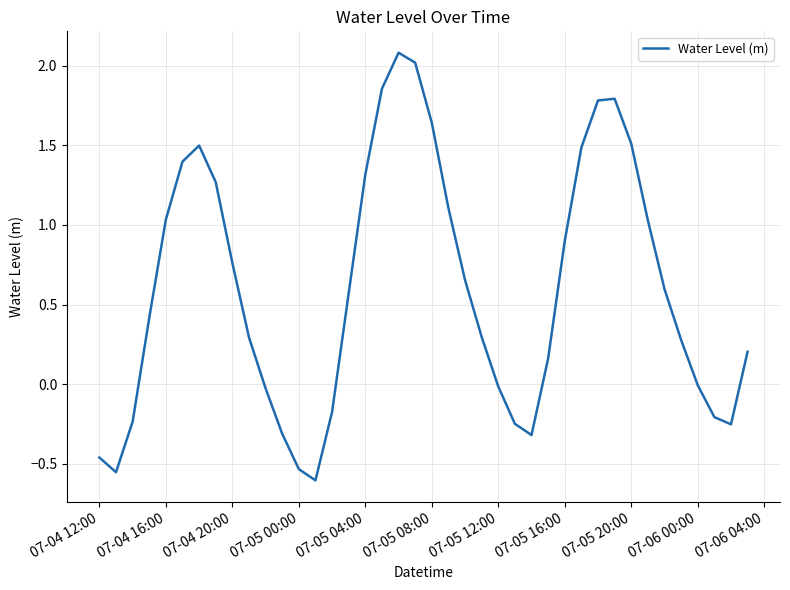

What is the maximum value shown in the chart?

2.1